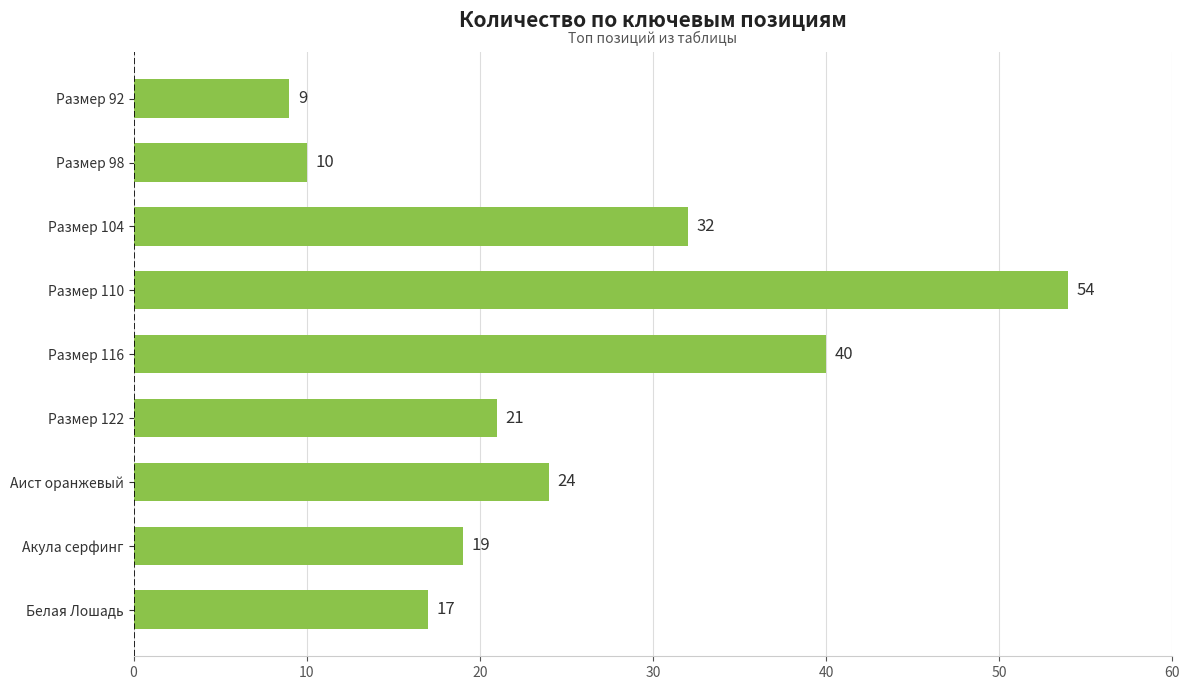

True or false: the data shows 32 at Размер 104.

True